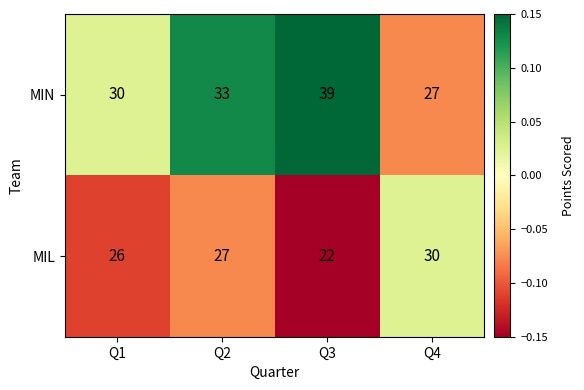

What is the sum of all MIL values?

105